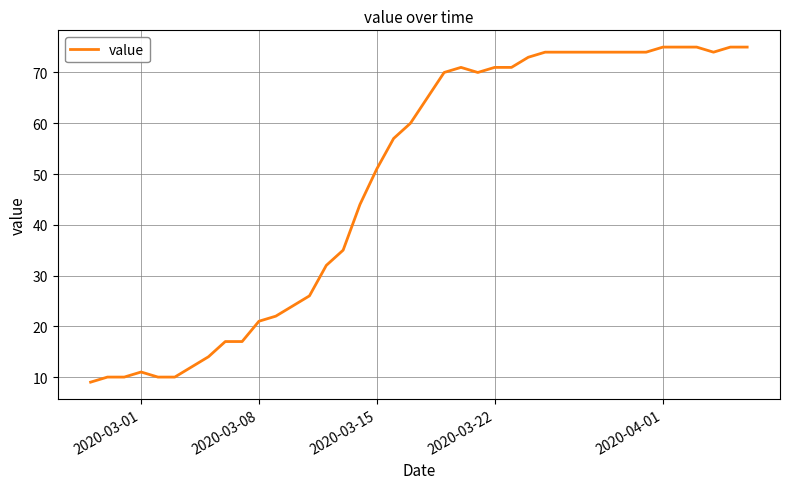

What is the smallest value displayed?

9